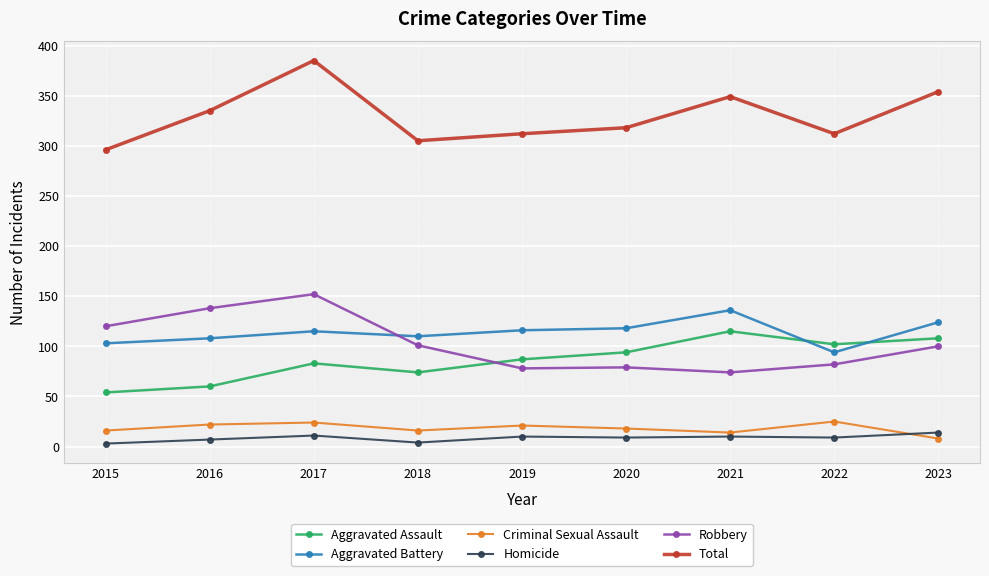

Does the chart display data point markers on the line(s)?

Yes